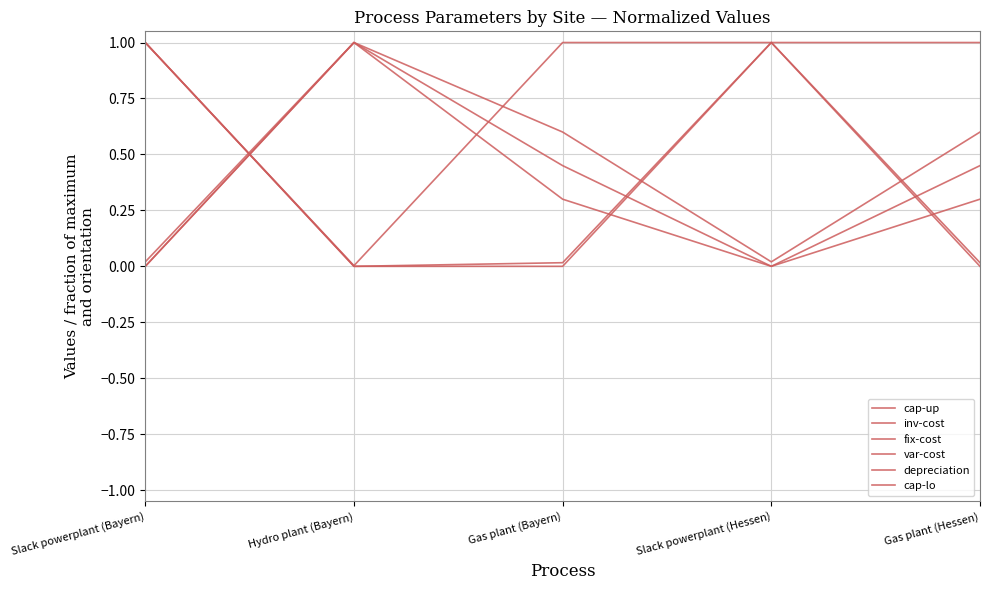

How many interior local peaks does the var-cost series have?

1